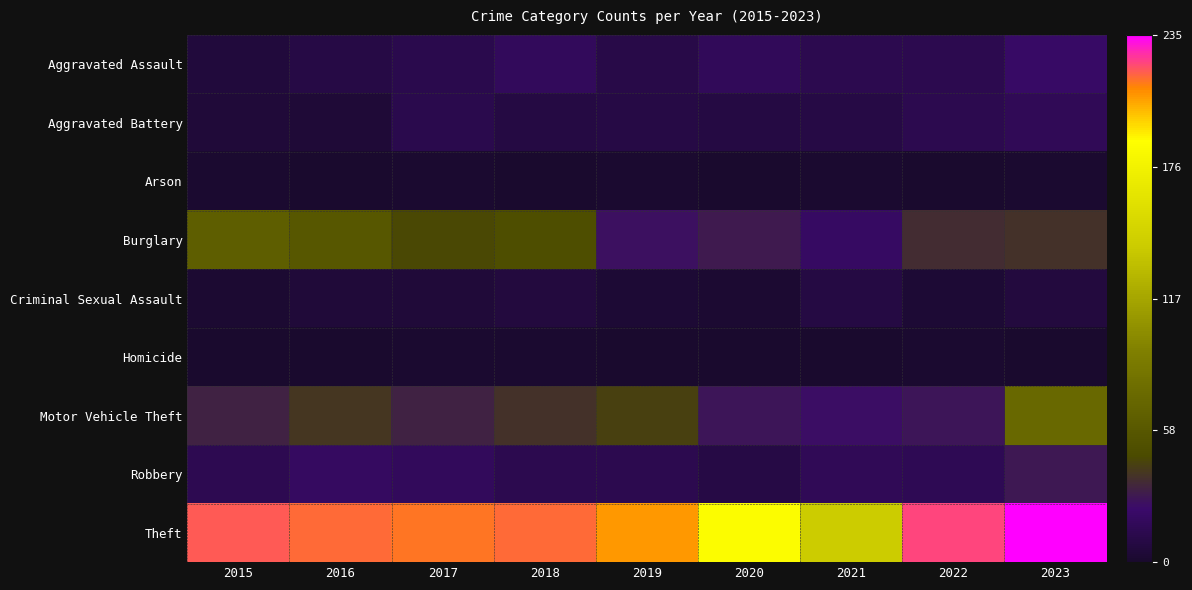

Between 2021 and 2015, which is larger?

2021